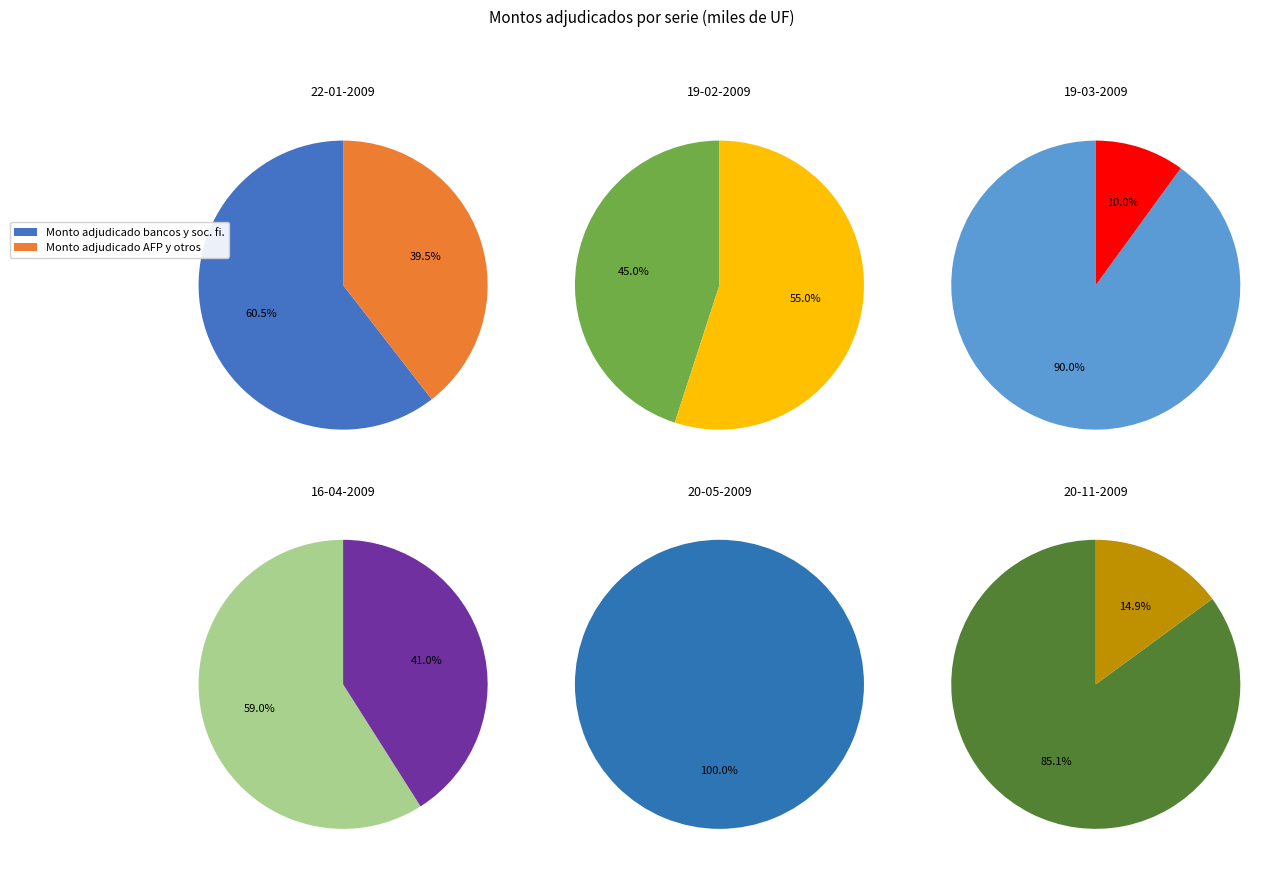

Which category has the biggest portion of the pie?

20-05-2009